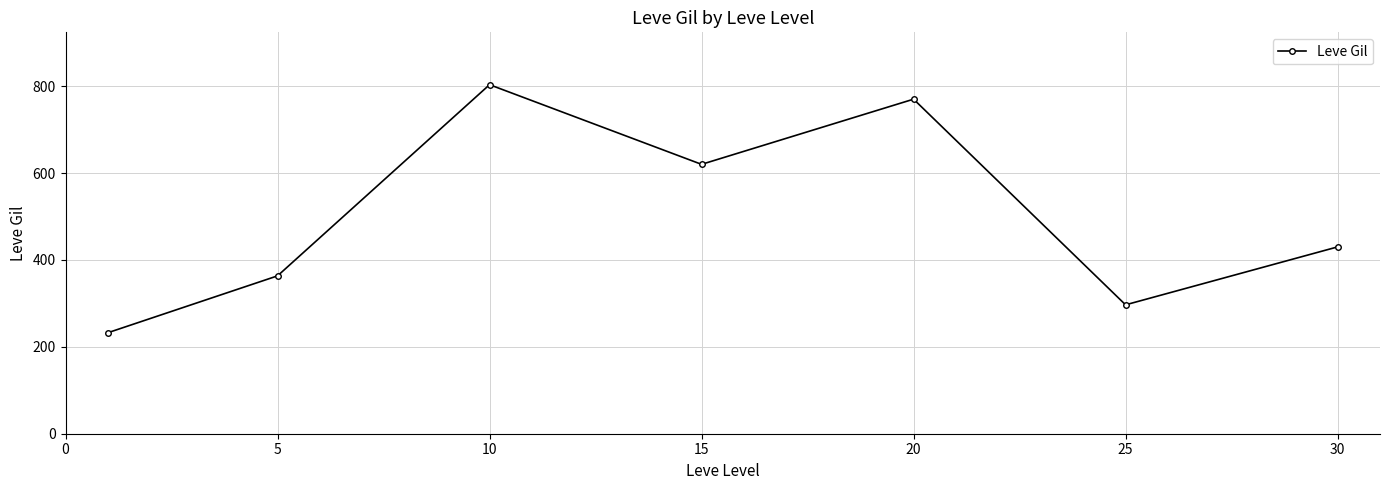

What is the sum of all values?

3515.8